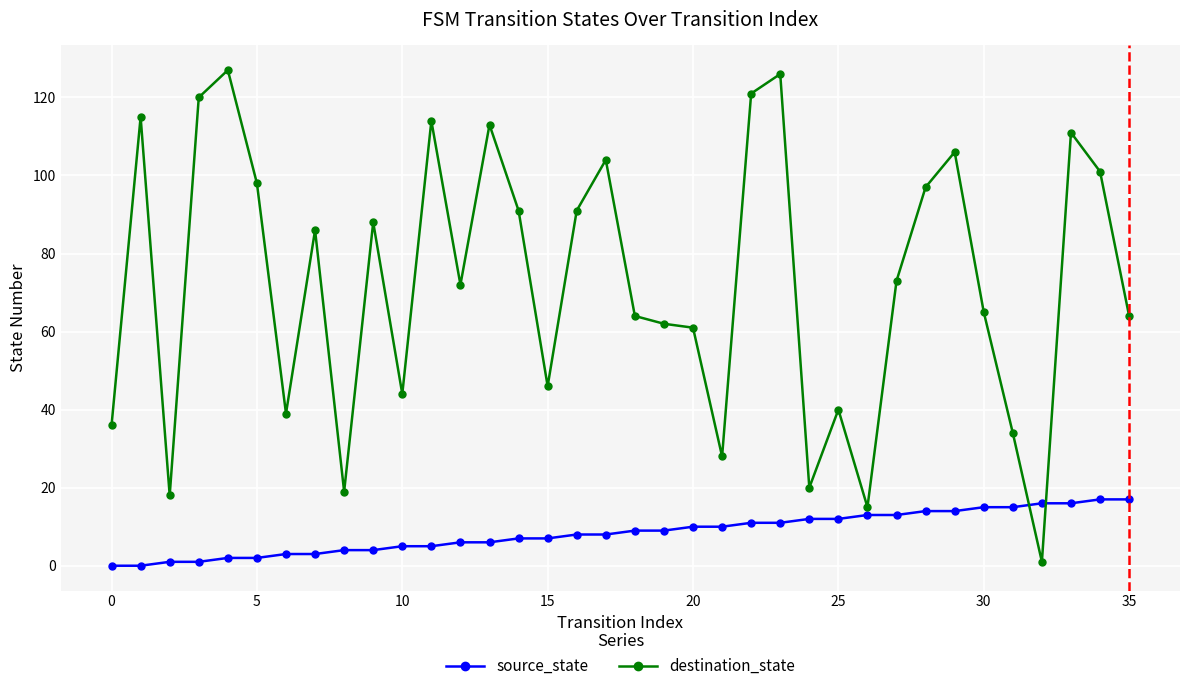

Which series has the widest spread of values?

destination_state